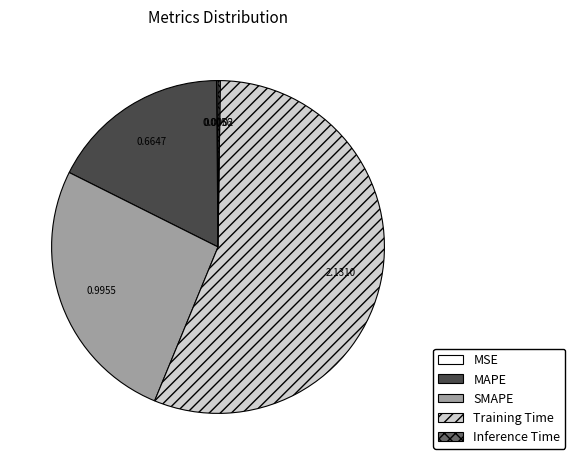

The Training Time slice represents 47% of the pie. True or false?

False